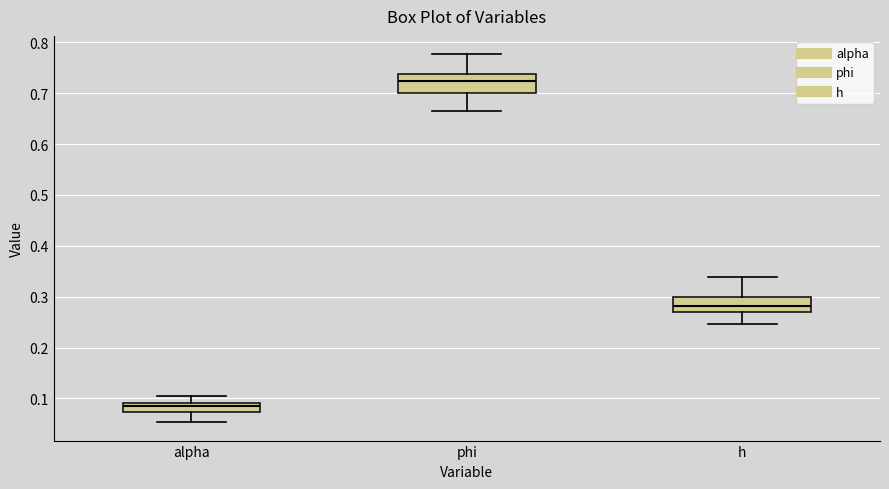

Reading left to right, transcribe this box plot: for each box, give where its median line is, the range the box spans, and where its two whiskers end, as read against the y-axis. The values are not printed on the chart, so give them approximately, as read against the axis.

alpha: median 0.09 (just below the box's upper edge), box 0.07 to 0.09, whiskers 0.05 to 0.11
phi: median 0.72, box 0.70 to 0.74, whiskers 0.66 to 0.78
h: median 0.28, box 0.27 to 0.30, whiskers 0.25 to 0.34